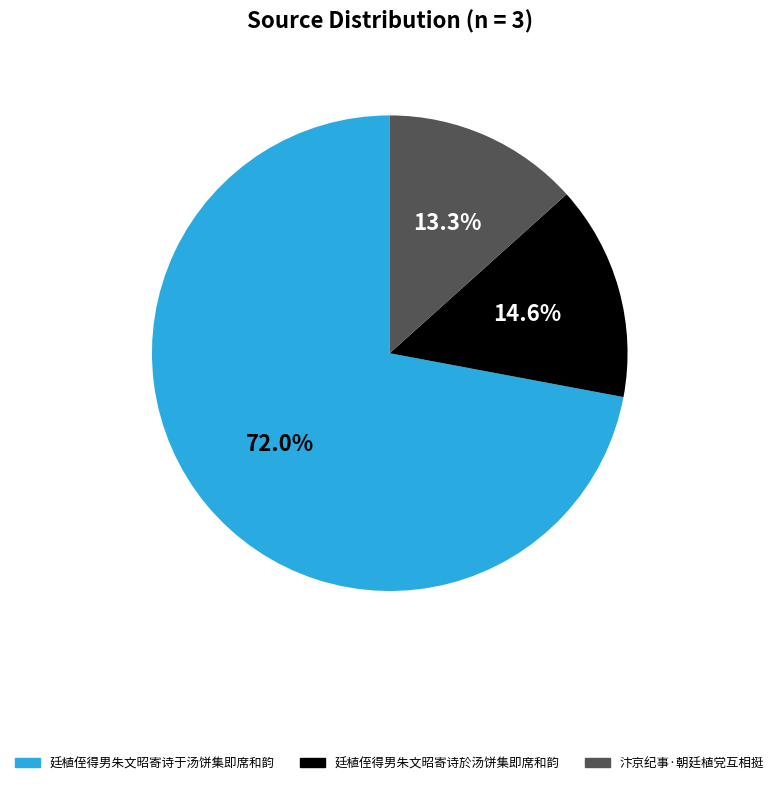

Rank the categories by value from lowest to highest.

汴京纪事·朝廷植党互相挺, 廷植侄得男朱文昭寄诗於汤饼集即席和韵, 廷植侄得男朱文昭寄诗于汤饼集即席和韵